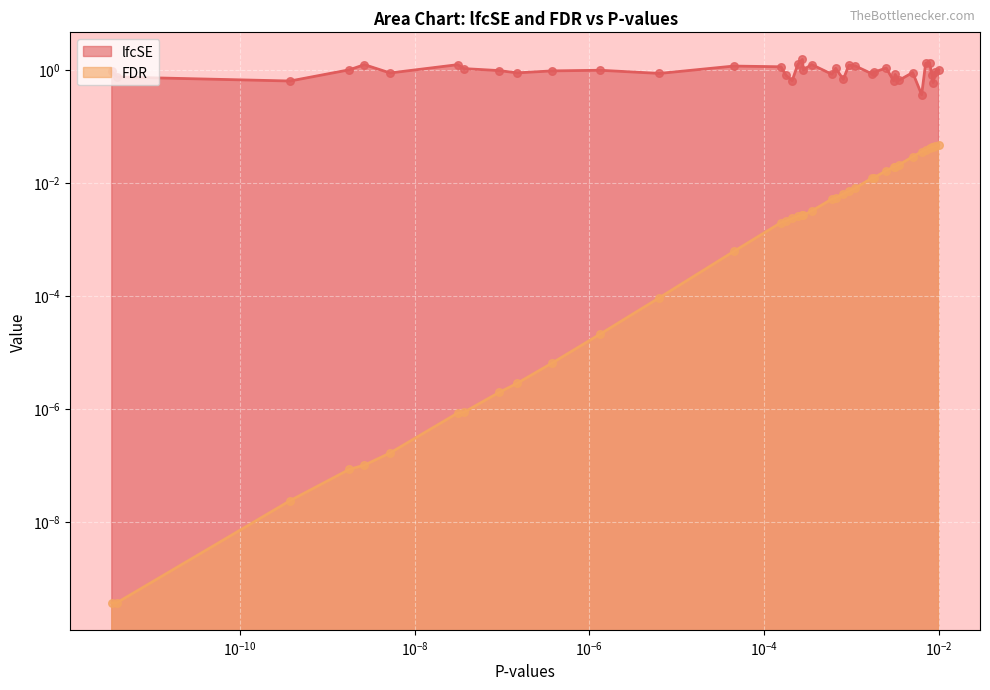

Is the value of lfcSE at $\mathdefault{10^{-10}}$ greater than the value of FDR at 31?

Yes